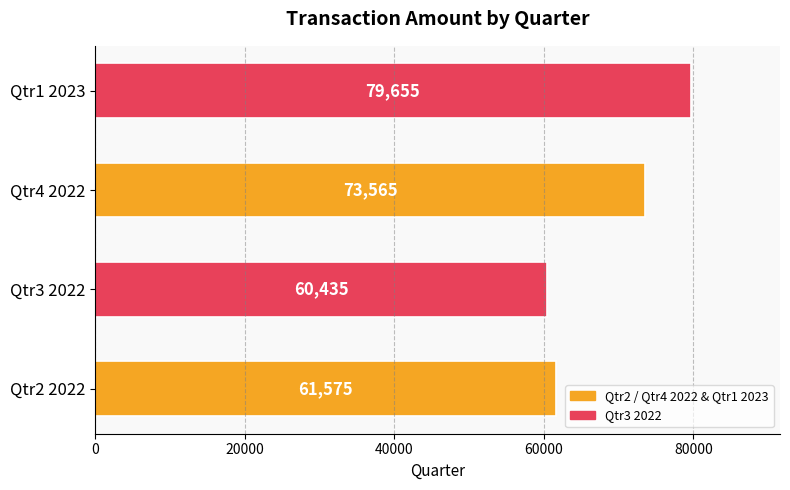

What is the average value?

68808